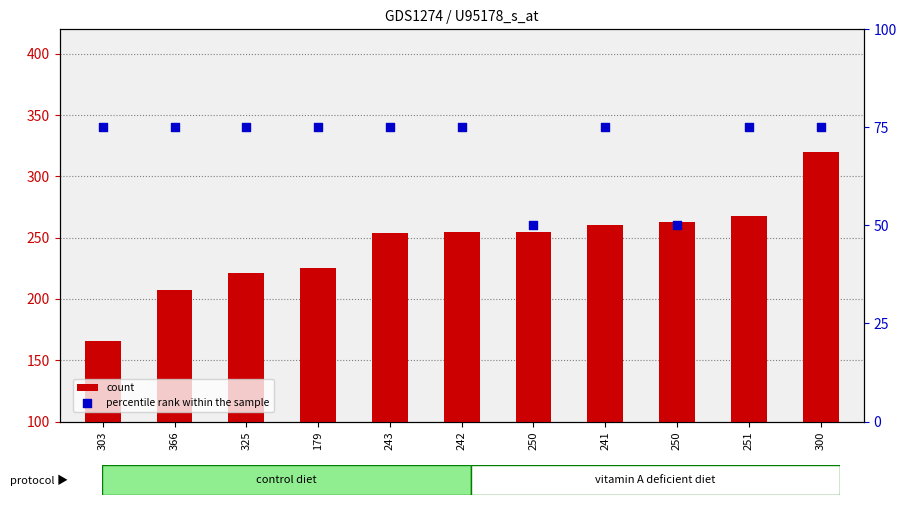

What are all the series names shown in the legend?

count, percentile rank within the sample